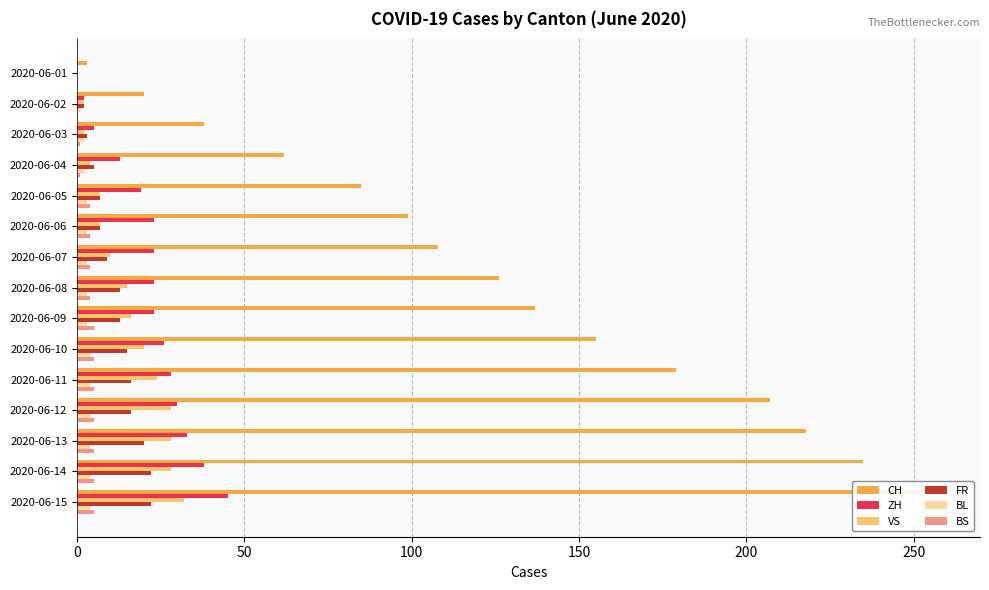

What is the sum of all BS values?

53